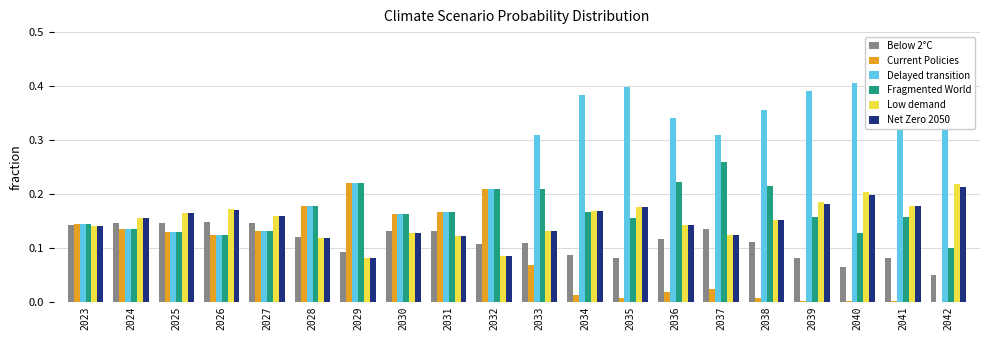

Where is Below 2°C nearest to the value 0?

2042